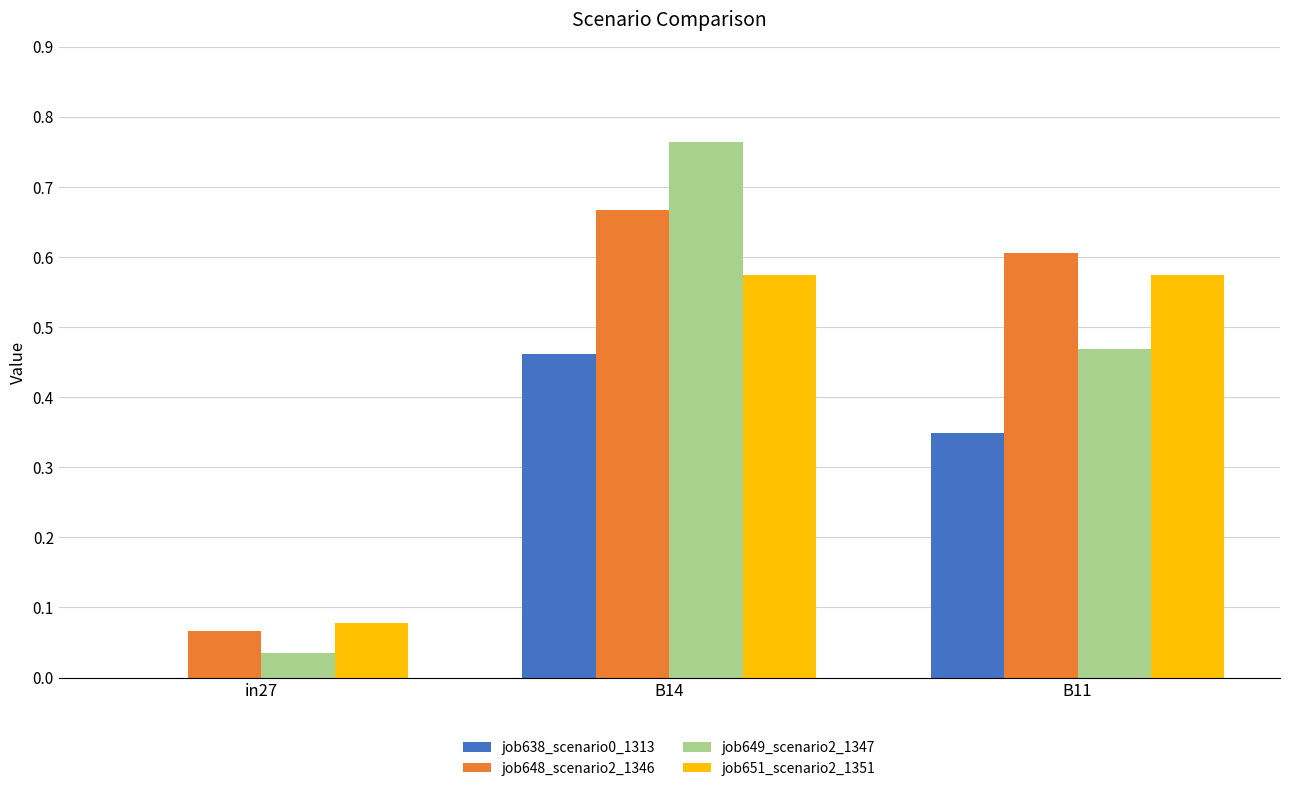

Between in27 and B14, which series saw the biggest shift?

job649_scenario2_1347